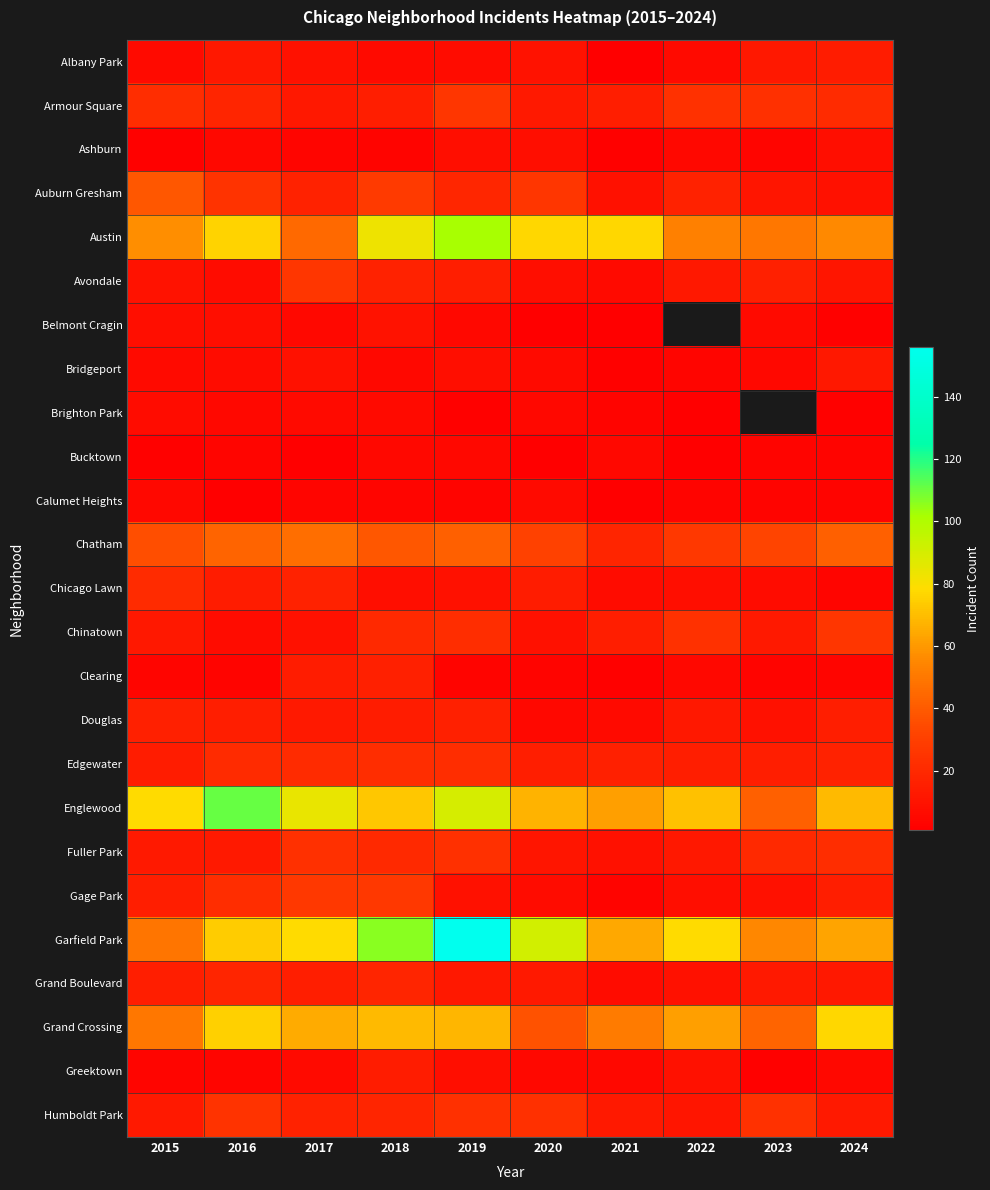

What is the approximate value of Grand Boulevard at 2017?

15.0